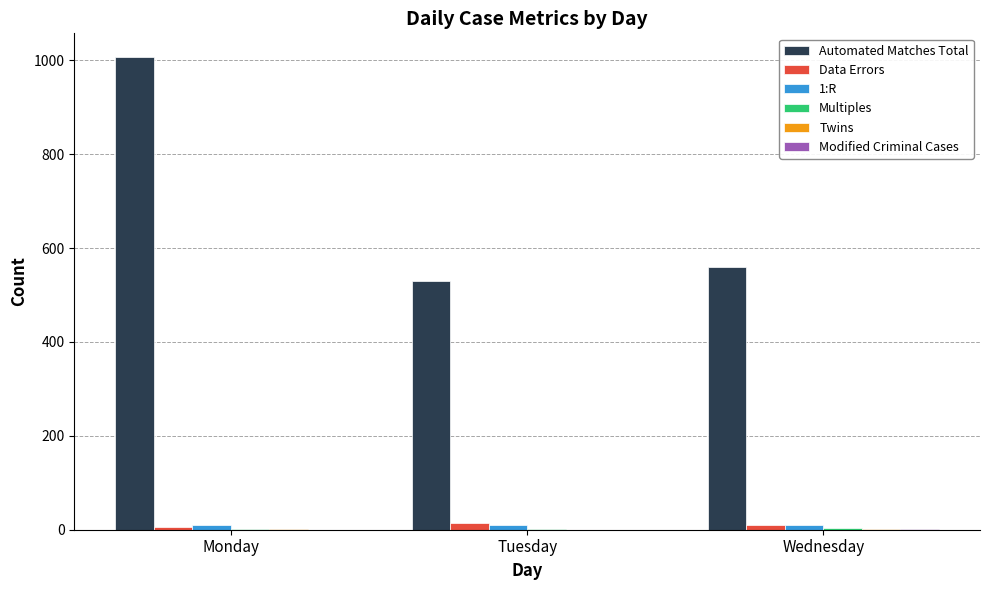

How many series are shown in this chart?

6